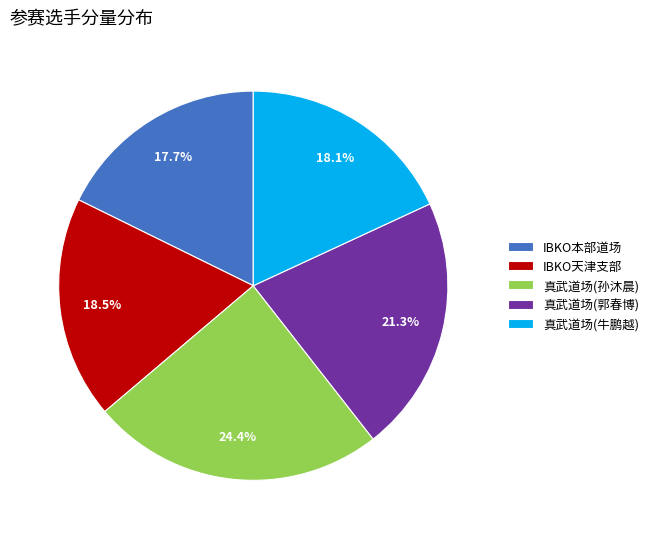

To the nearest percent, what is the combined percentage of 真武道场(郭春博) and IBKO本部道场?

39%